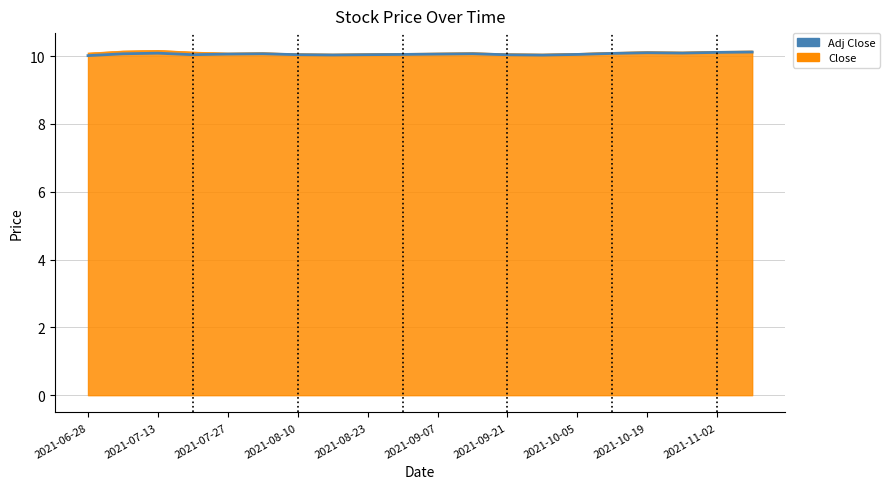

What is the minimum value for Adj Close?

10.0